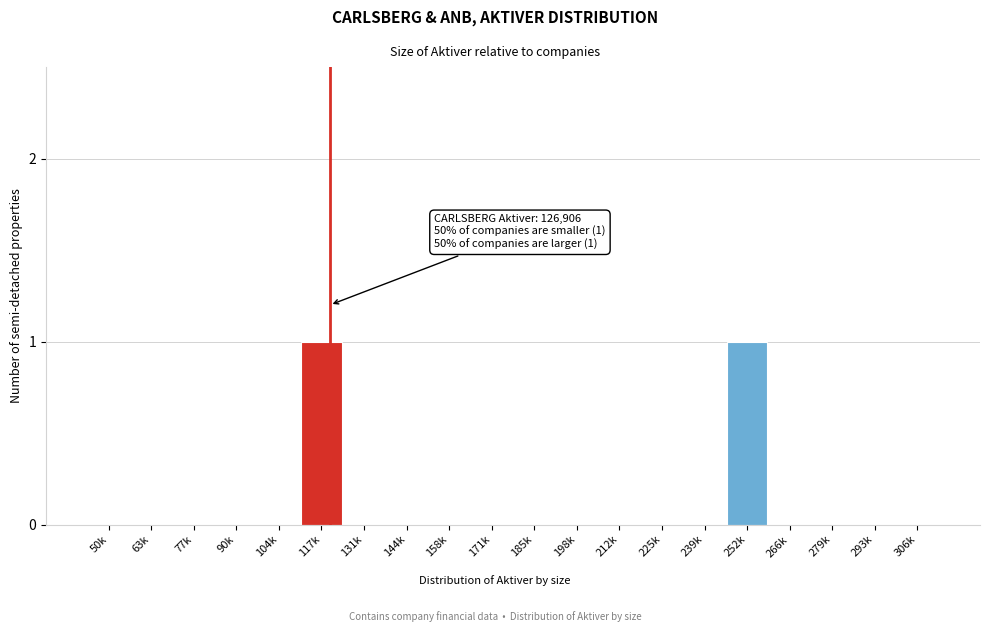

Reading left to right, list all the values displayed in this chart.

50k=0	63k=0	77k=0	90k=0	104k=0	117k=1	131k=0	144k=0	158k=0	171k=0	185k=0	198k=0	212k=0	225k=0	239k=0	252k=1	266k=0	279k=0	293k=0	306k=0